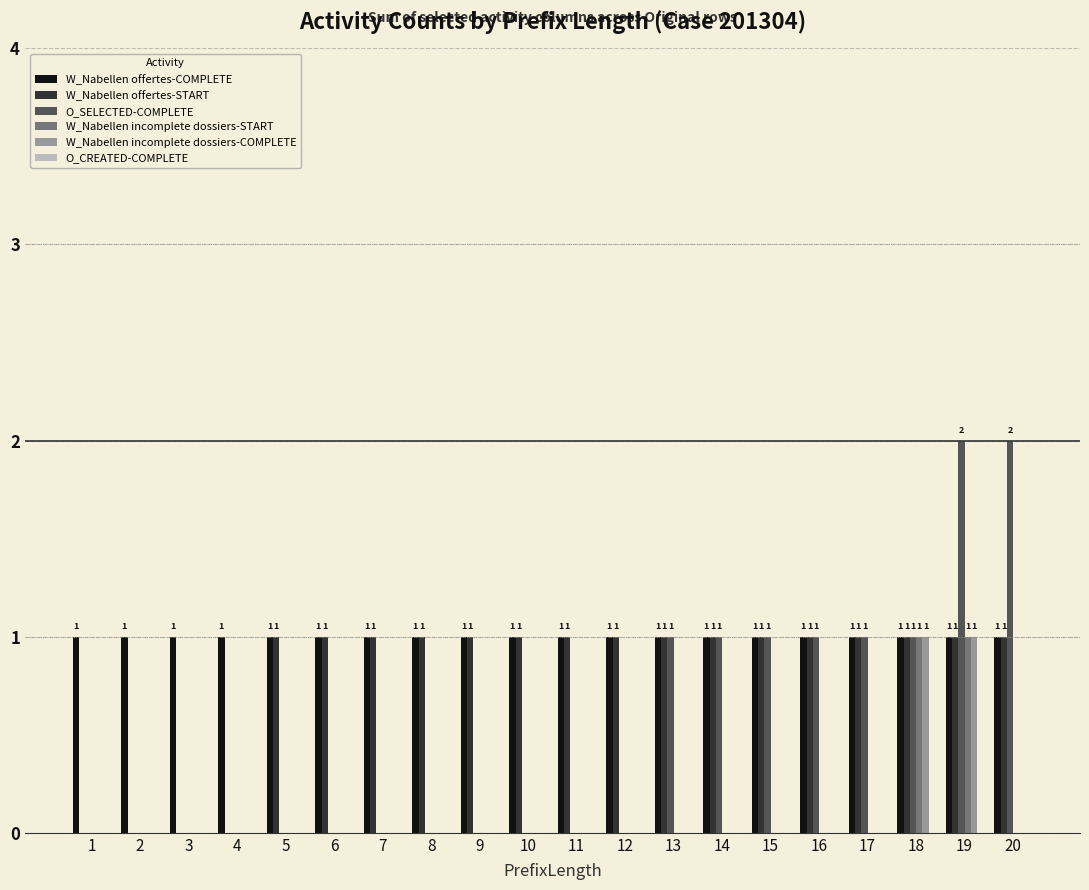

The O_SELECTED-COMPLETE series shows 1 at 4. True or false?

False